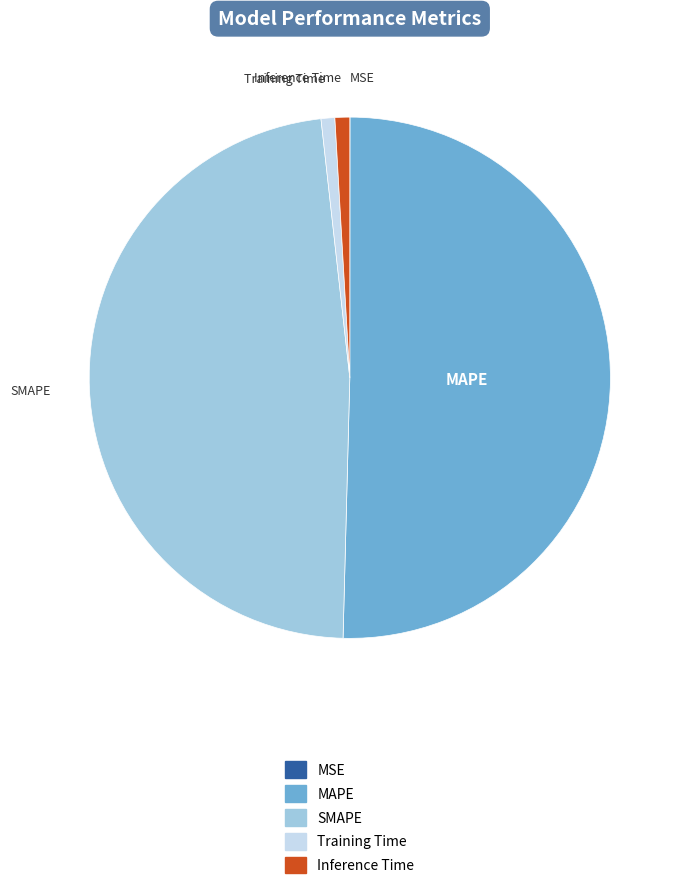

Do Inference Time and SMAPE together represent more than half of the pie?

No